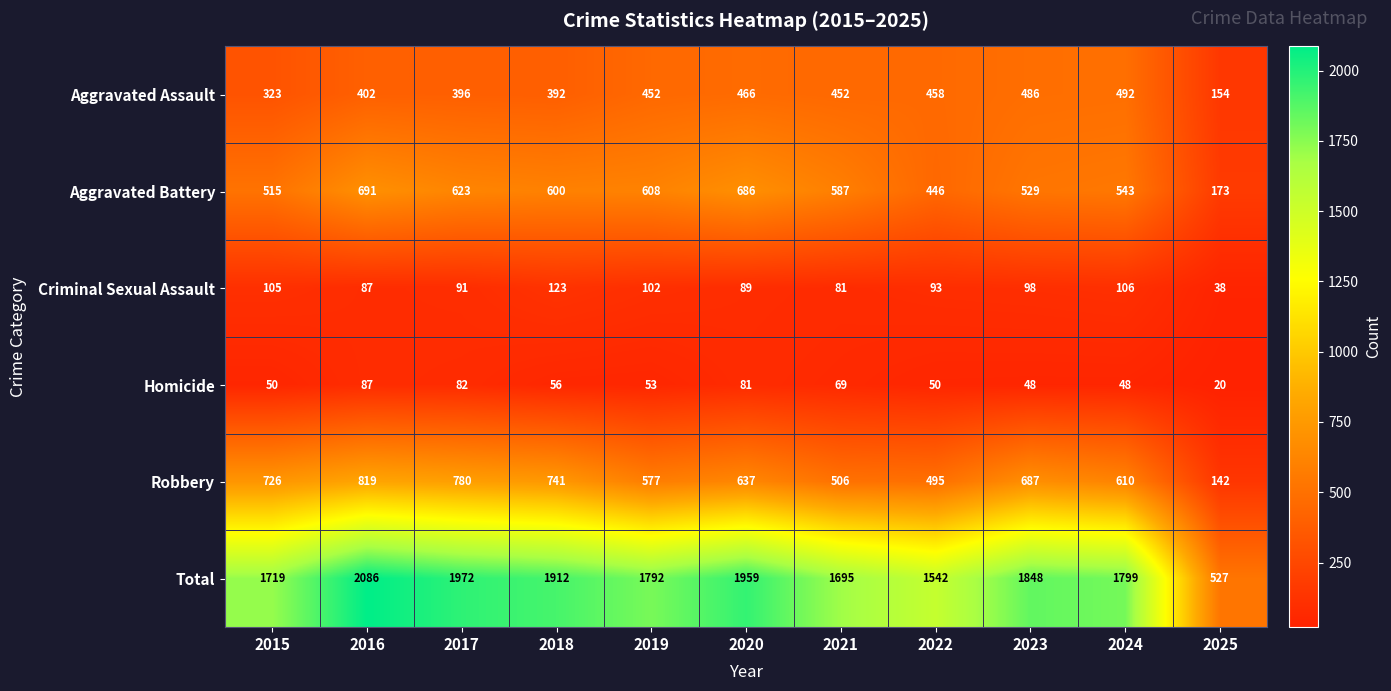

Is it true that Aggravated Assault equals 323 at 2015?

True